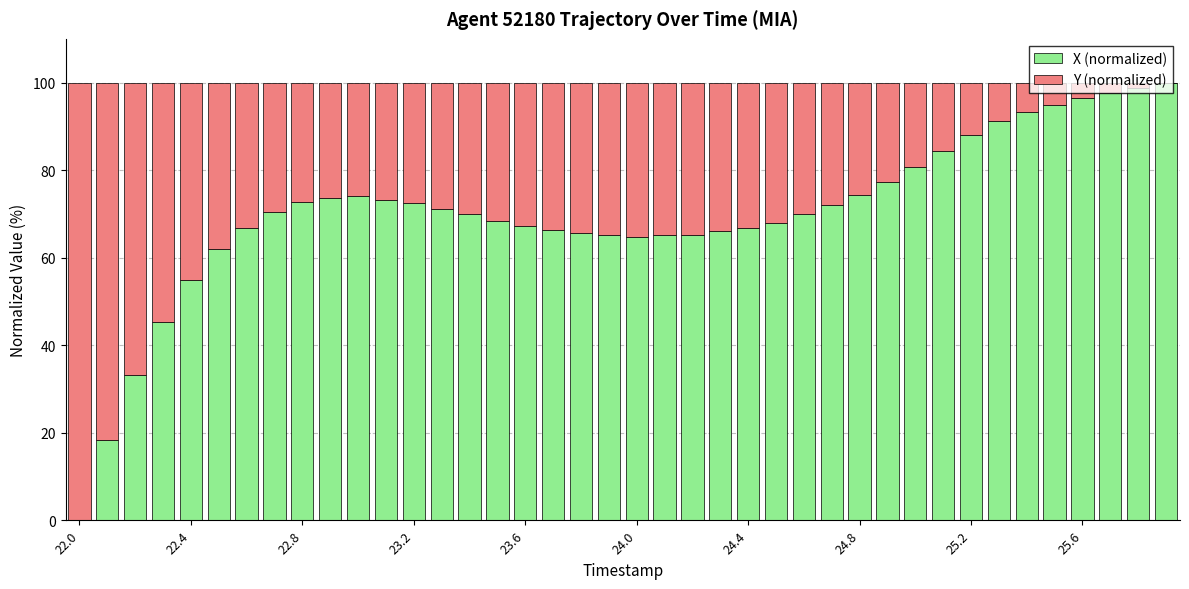

What is the average value of the X (normalized) series?

70.1